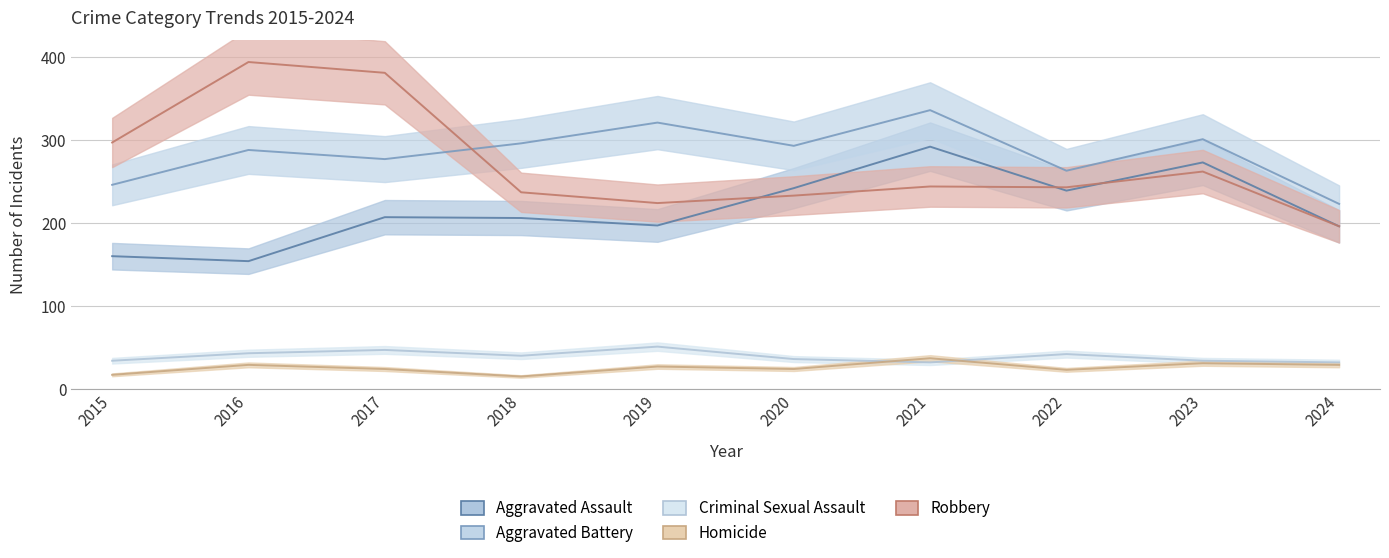

True or false: Homicide has more than 2 points higher than both neighbors.

True